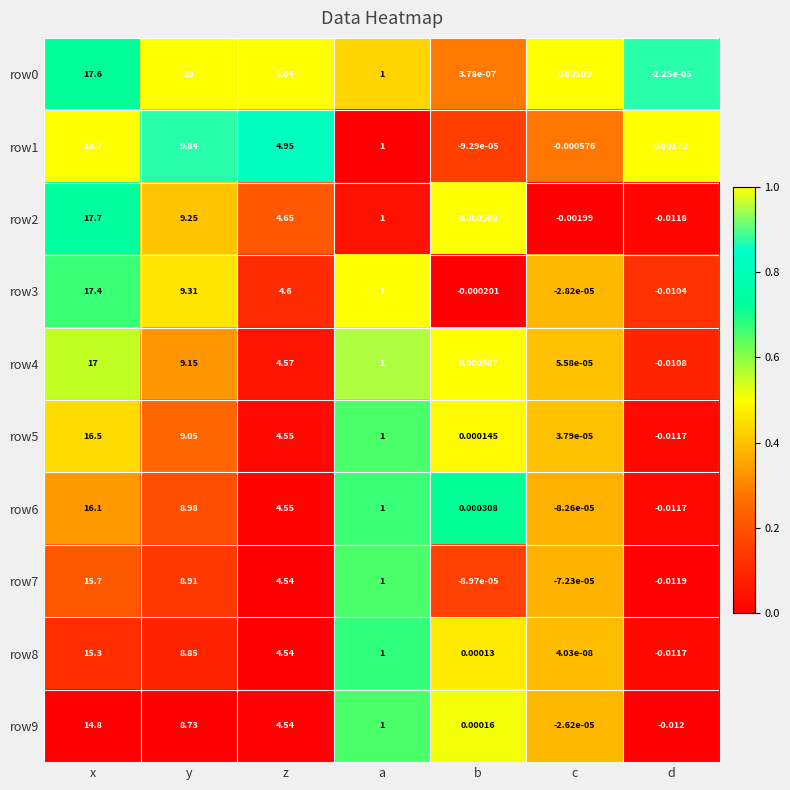

At which category is the sum across all series the highest?

x